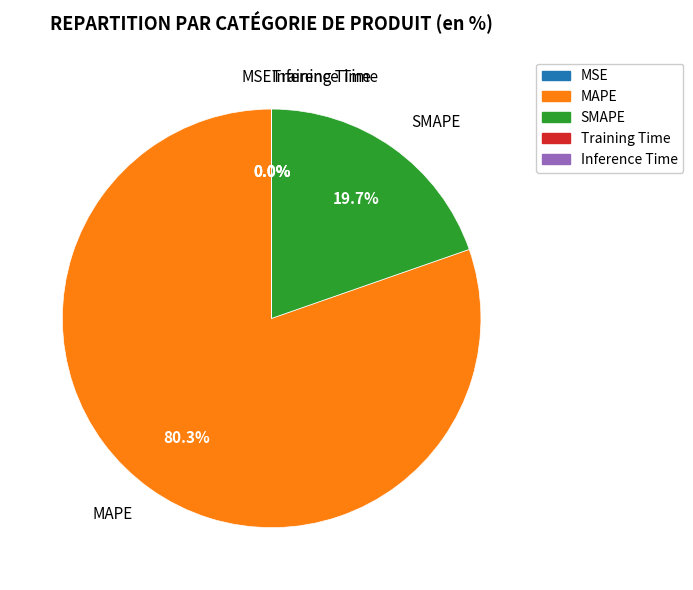

Which category has the biggest portion of the pie?

MAPE